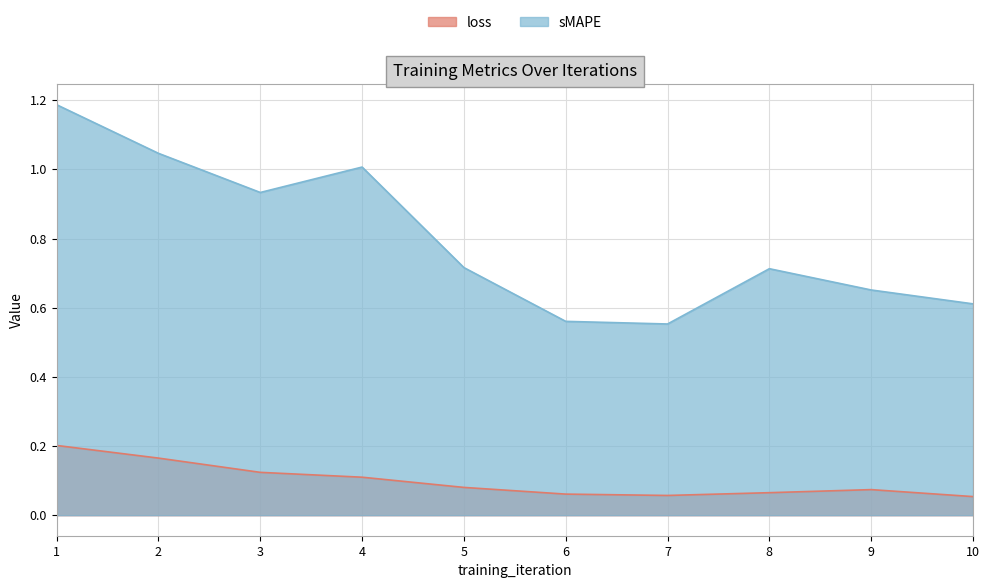

Between 1 and 4, which series saw the biggest shift?

sMAPE